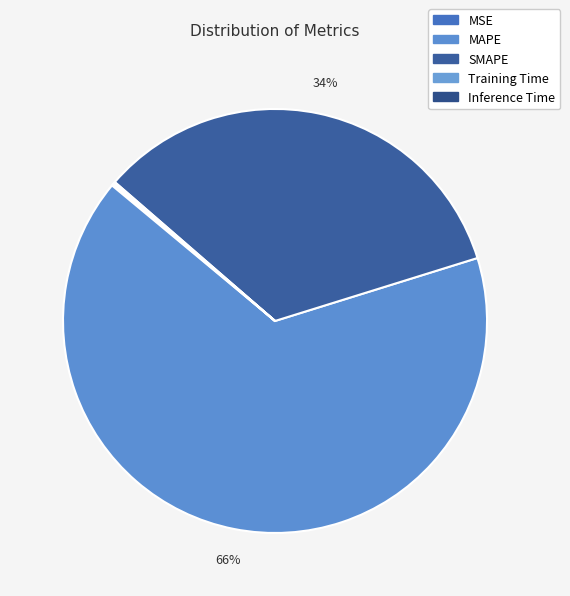

To the nearest percent, what is the average slice percentage?

20%